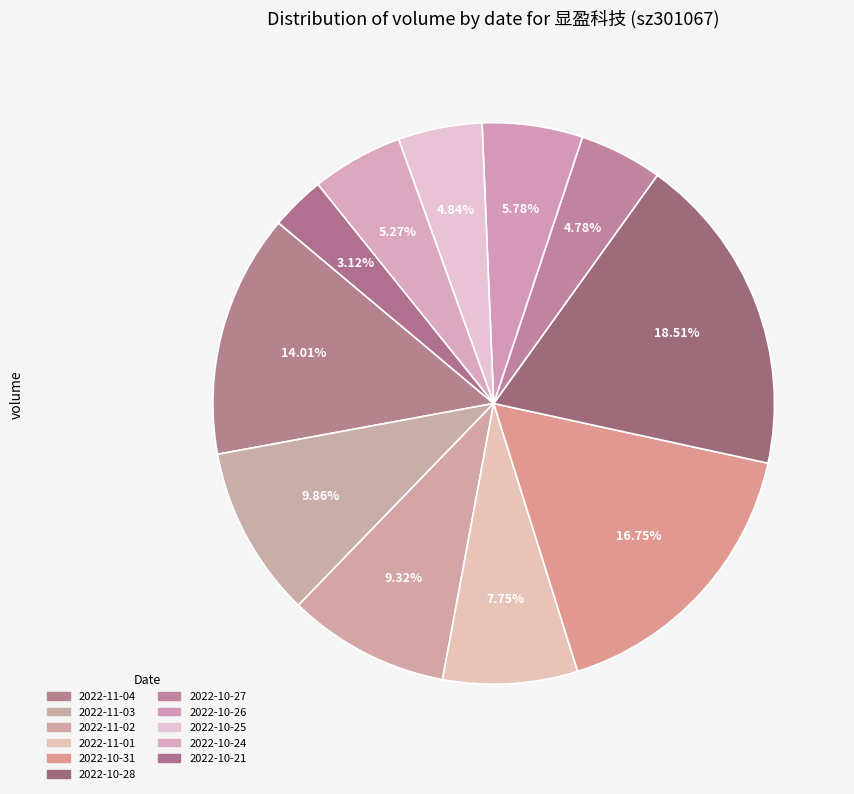

True or false: 2022-10-31 accounts for 6% of the total.

False